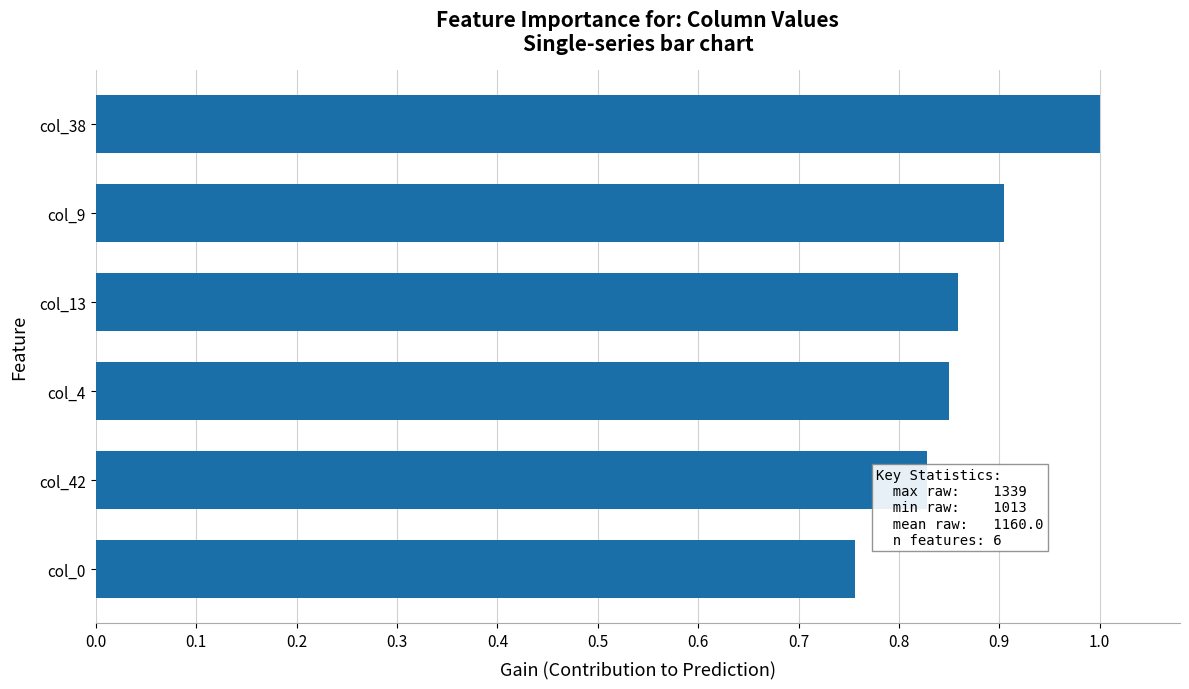

Which has a higher value, col_0 or col_9?

col_9